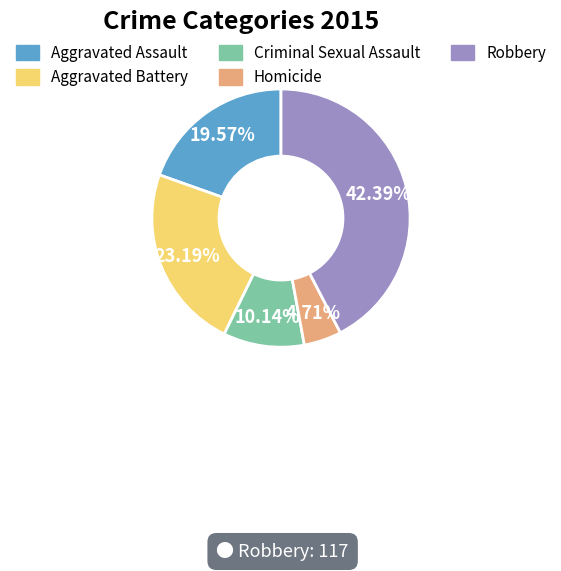

Does Criminal Sexual Assault represent more than half of the total?

No